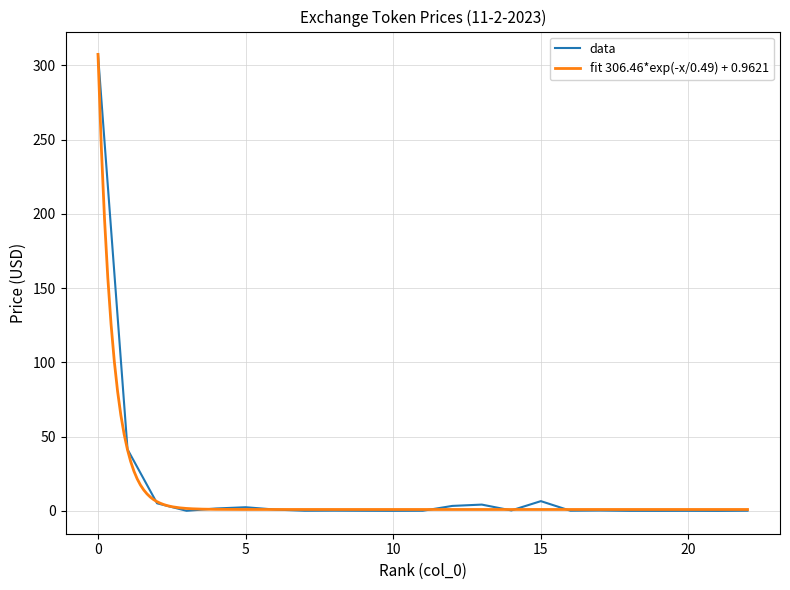

Is this an area chart (filled region under the line)?

No